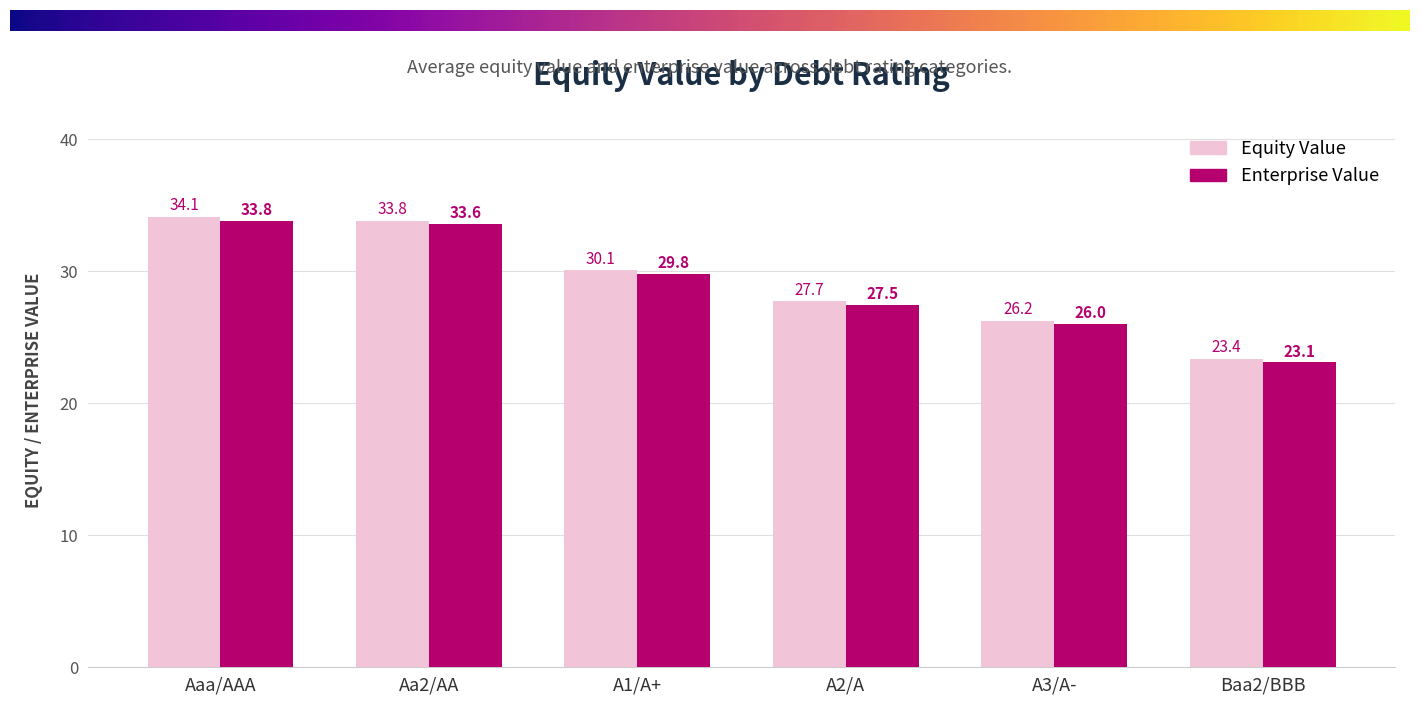

Count the number of data series in this chart.

2